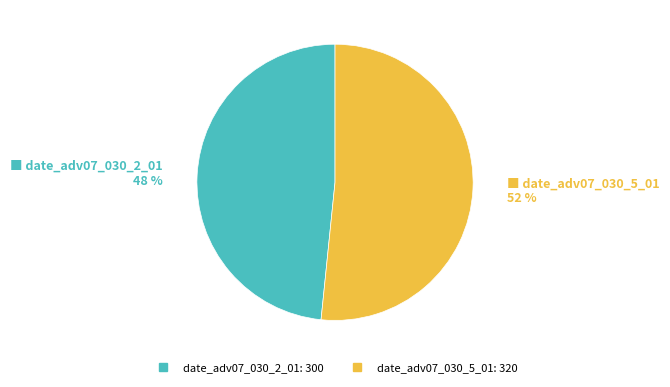

Which has a higher value, date_adv07_030_5_01 or date_adv07_030_2_01?

date_adv07_030_5_01